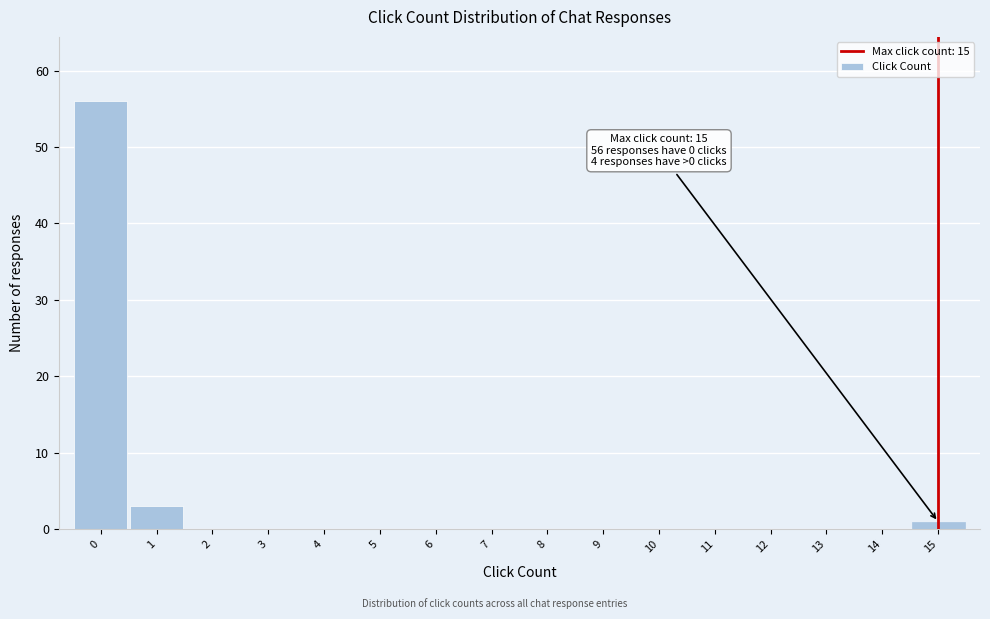

Over which range of the x-axis is the bar tallest?

-0.5 to 0.5